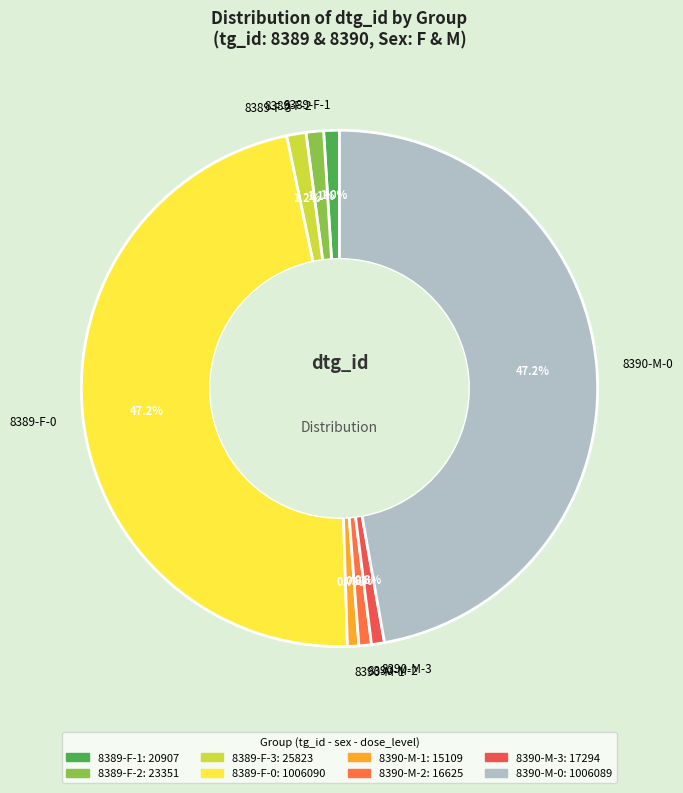

Is it true that 8390-M-0 is 47% of the pie?

True